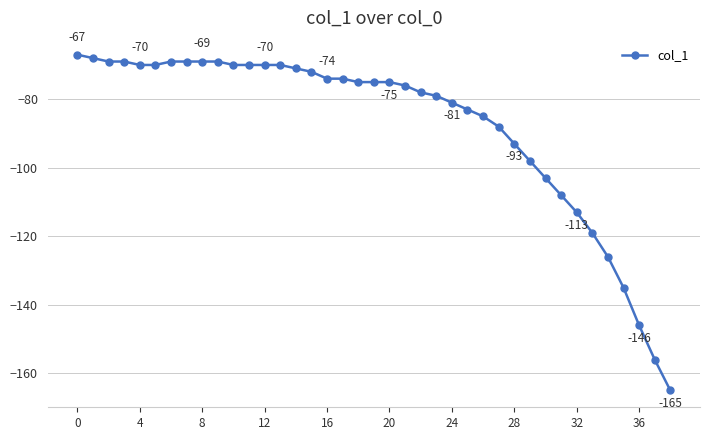

What is the value of the 3rd point from the left?

-69